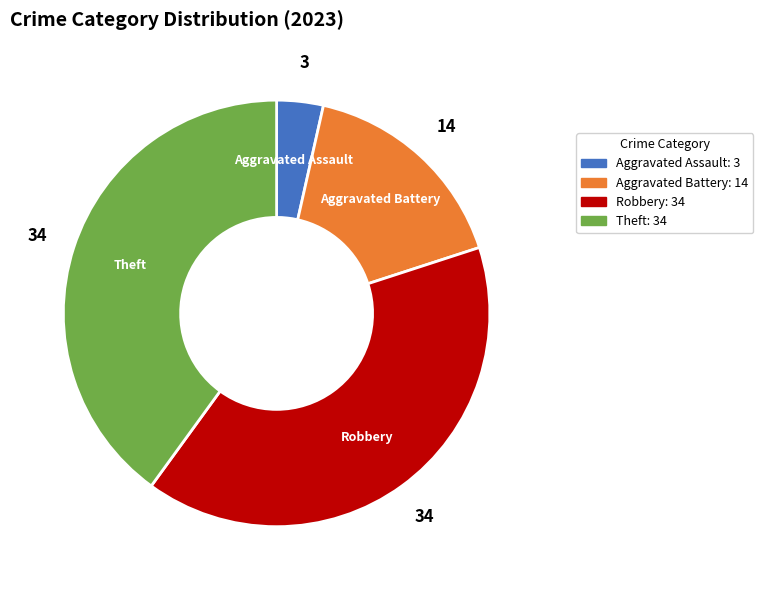

The Aggravated Assault slice represents 4% of the pie. True or false?

True